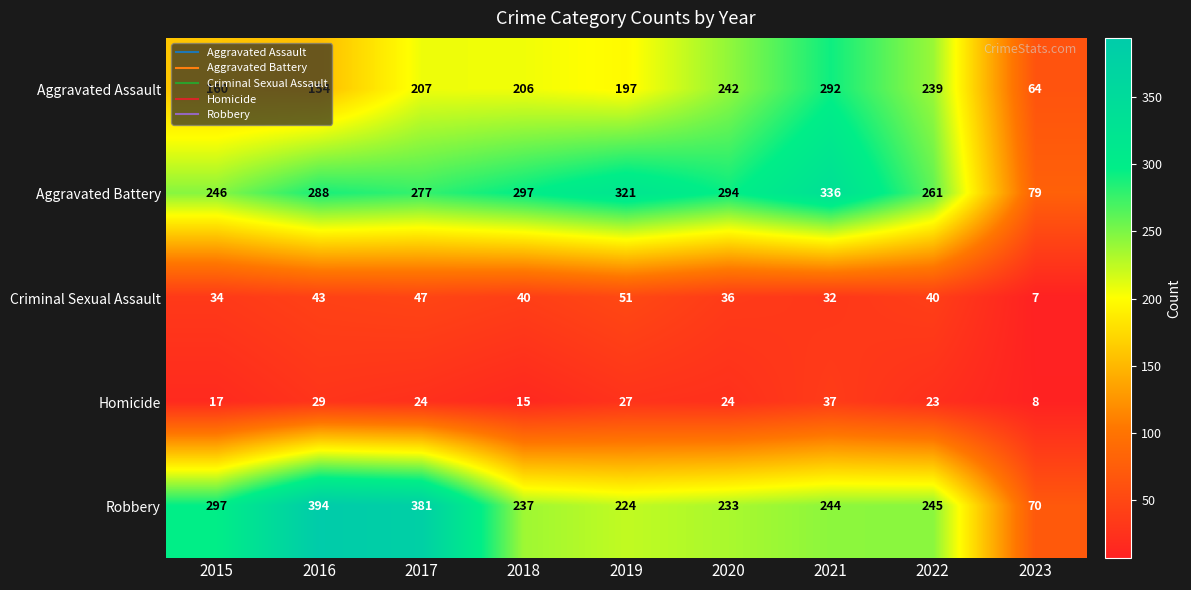

Which series has the largest total across all categories?

Aggravated Battery